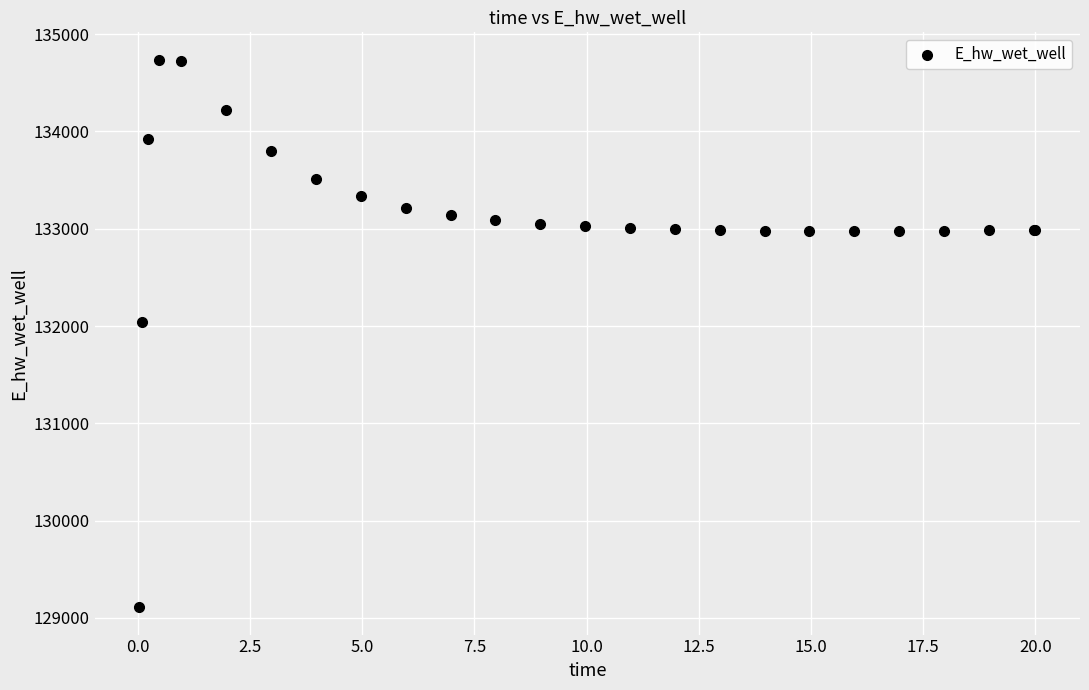

What Y value in the scatter plot is closest to 131923?

132046.0